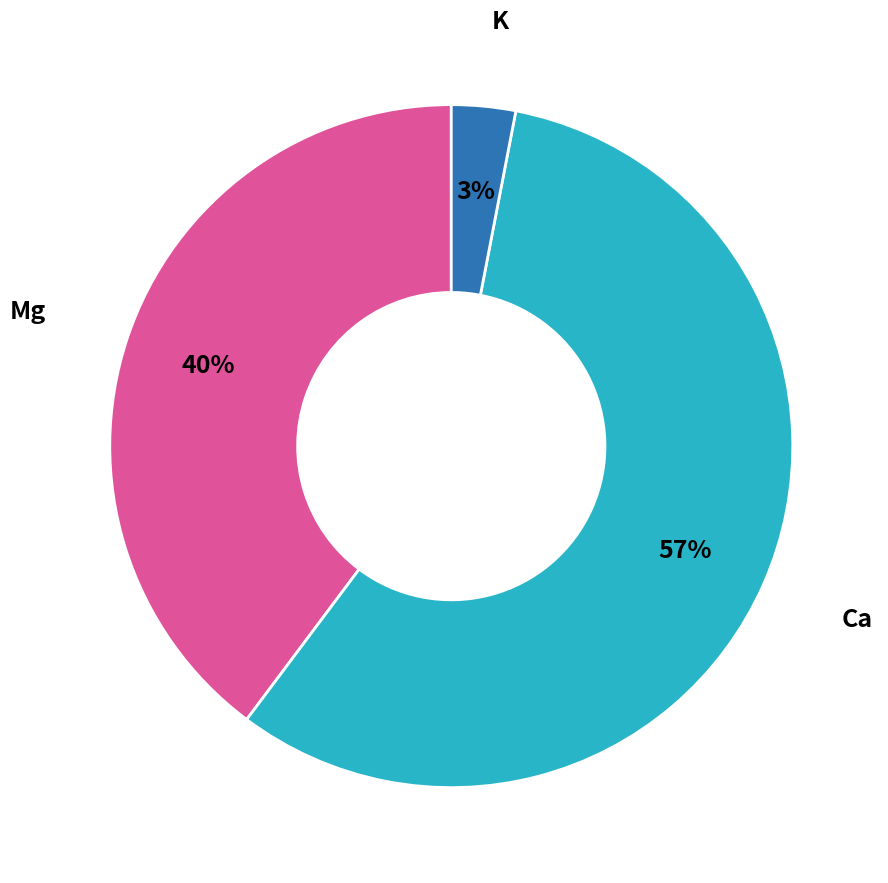

Which has a higher value, Ca or K?

Ca